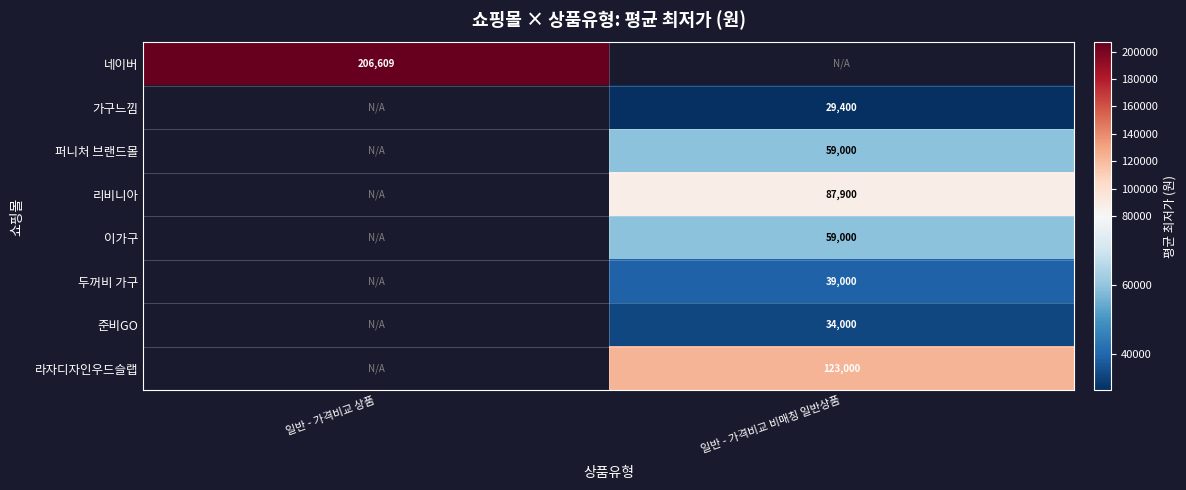

The value of 두꺼비 가구 at 일반 - 가격비교 비매칭 일반상품 is 58770.2. True or false?

False